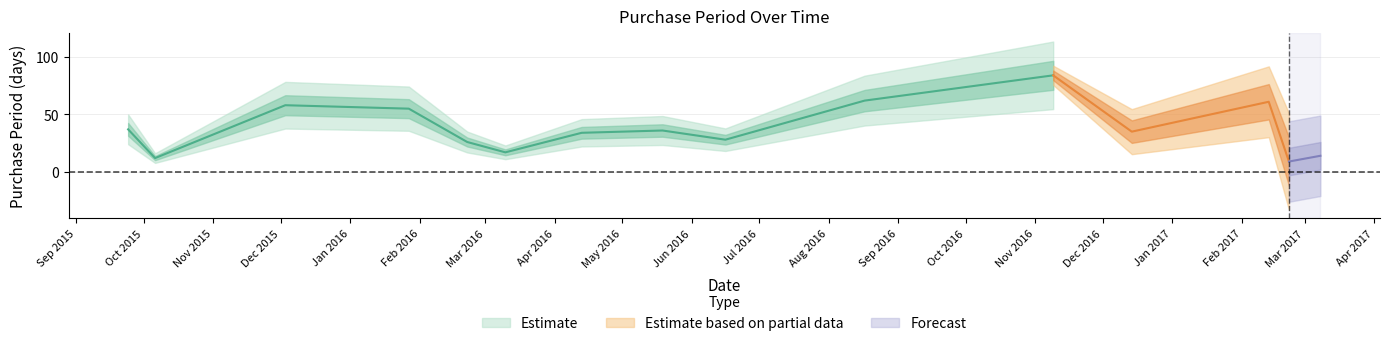

Rank the categories by value from highest to lowest.

2016-11-09, 2016-08-17, 2017-02-13, 2015-12-03, 2016-01-27, 2015-09-24, 2016-05-19, 2016-12-14, 2016-04-13, 2016-06-16, 2016-02-22, 2016-03-10, 2017-03-08, 2015-10-06, 2017-02-22